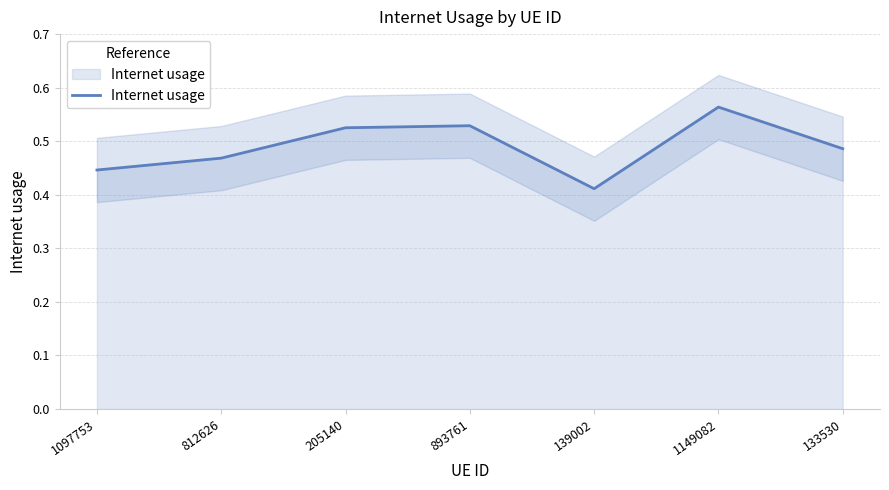

The chart shows a value of 0.8 at 133530. True or false?

False